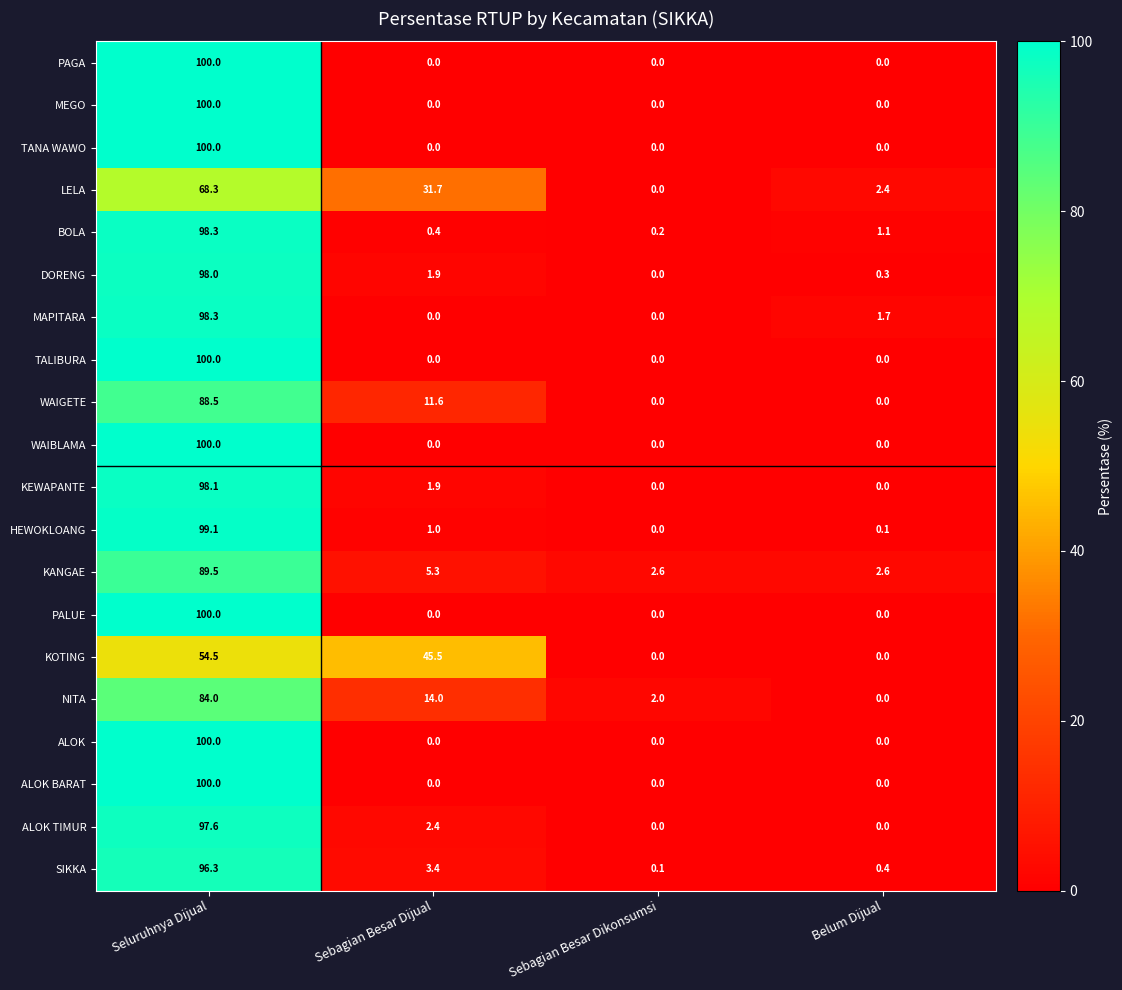

At how many categories does at least one series exceed 36?

2